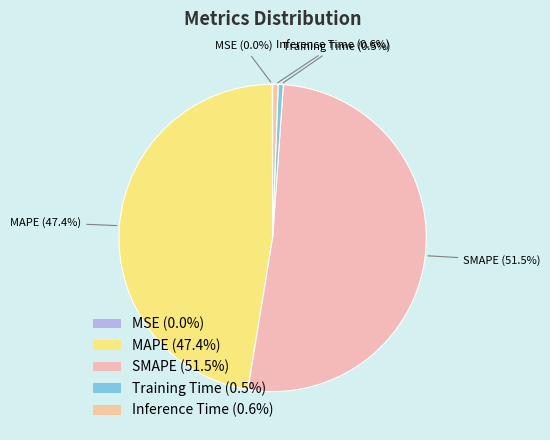

What percentage do MAPE (47.4%) and SMAPE (51.5%) together represent?

98.9%